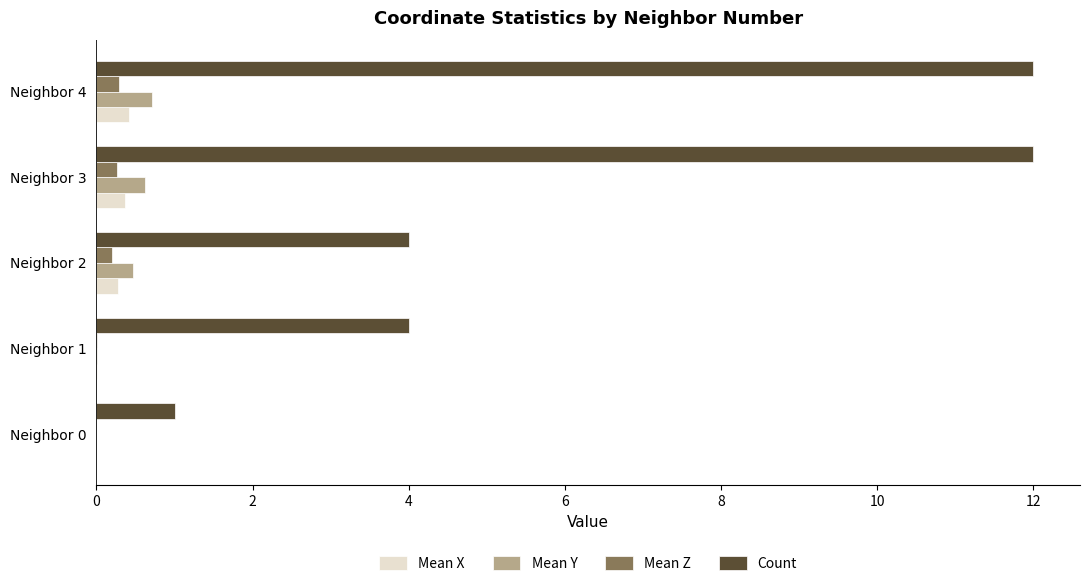

What is the highest value of the Count series?

12.0